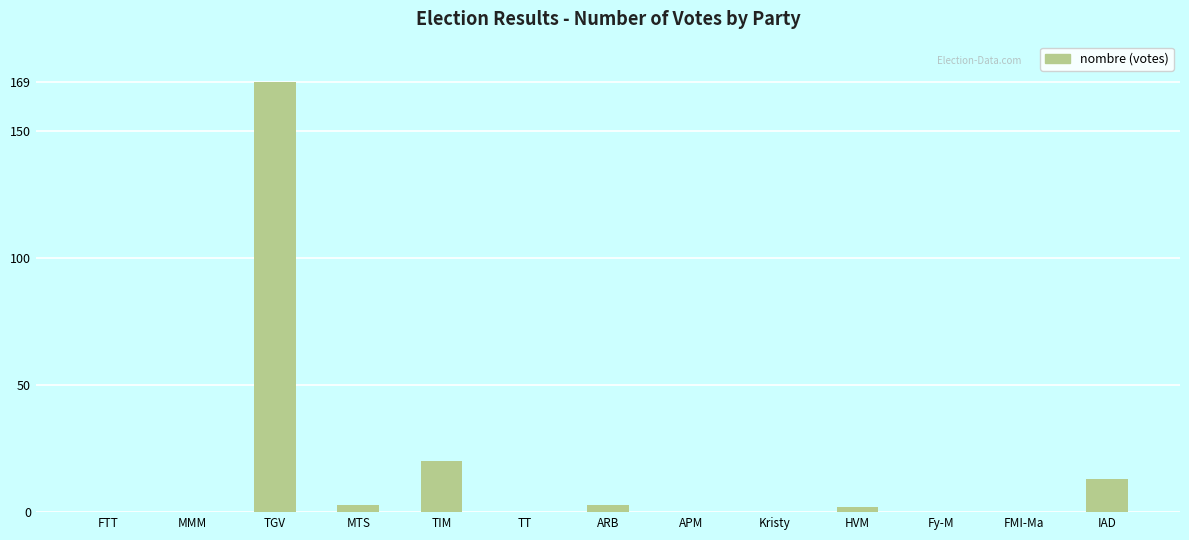

True or false: the data shows 13 at TIM.

False